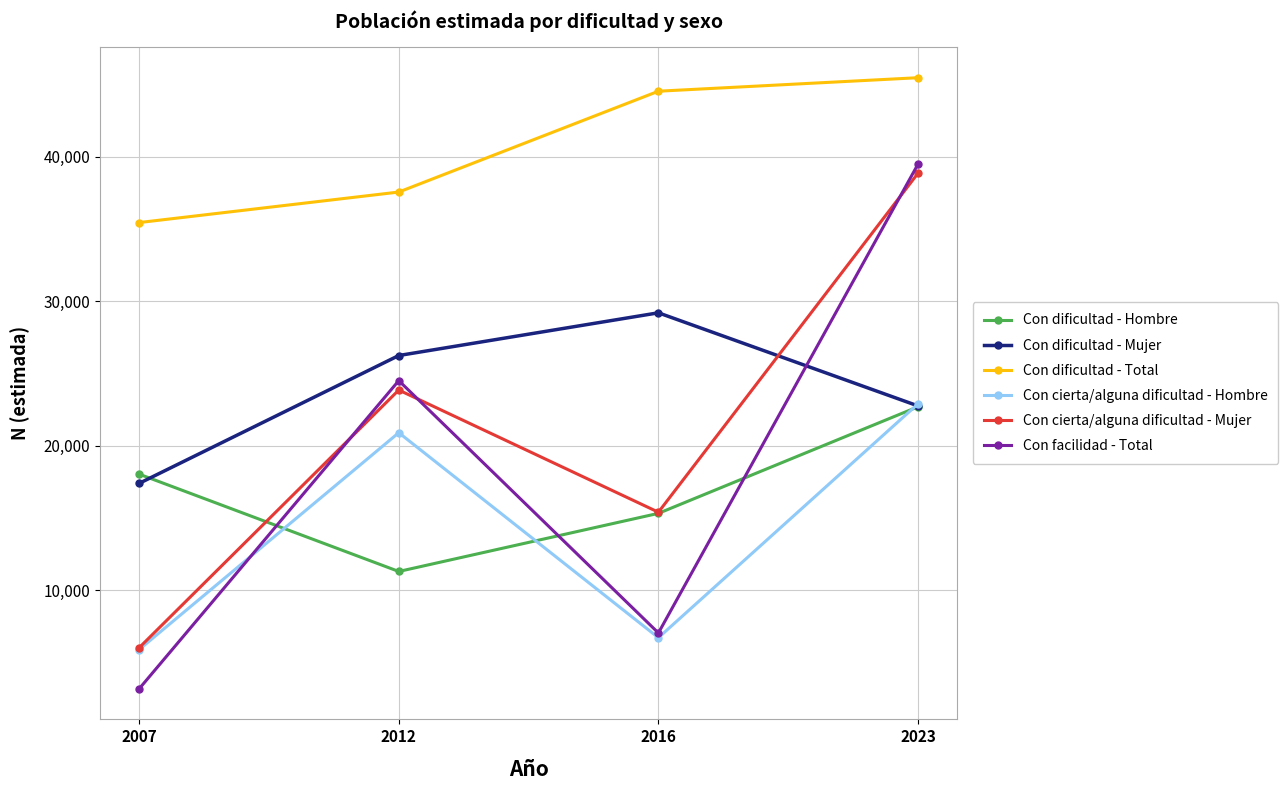

Is it true that Con dificultad - Hombre equals 15332 at 2016?

True